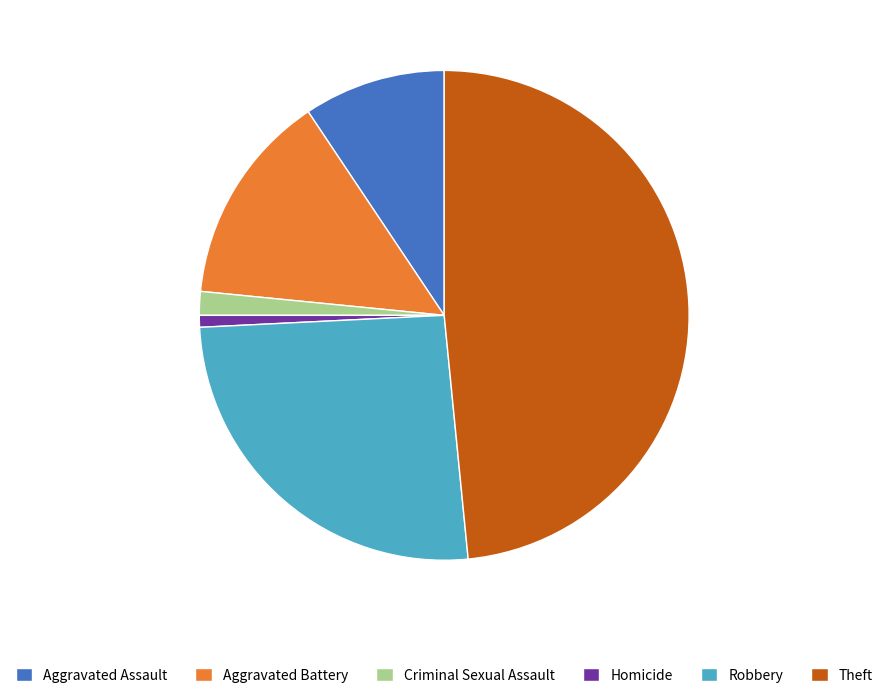

Is there a majority slice in this chart?

No